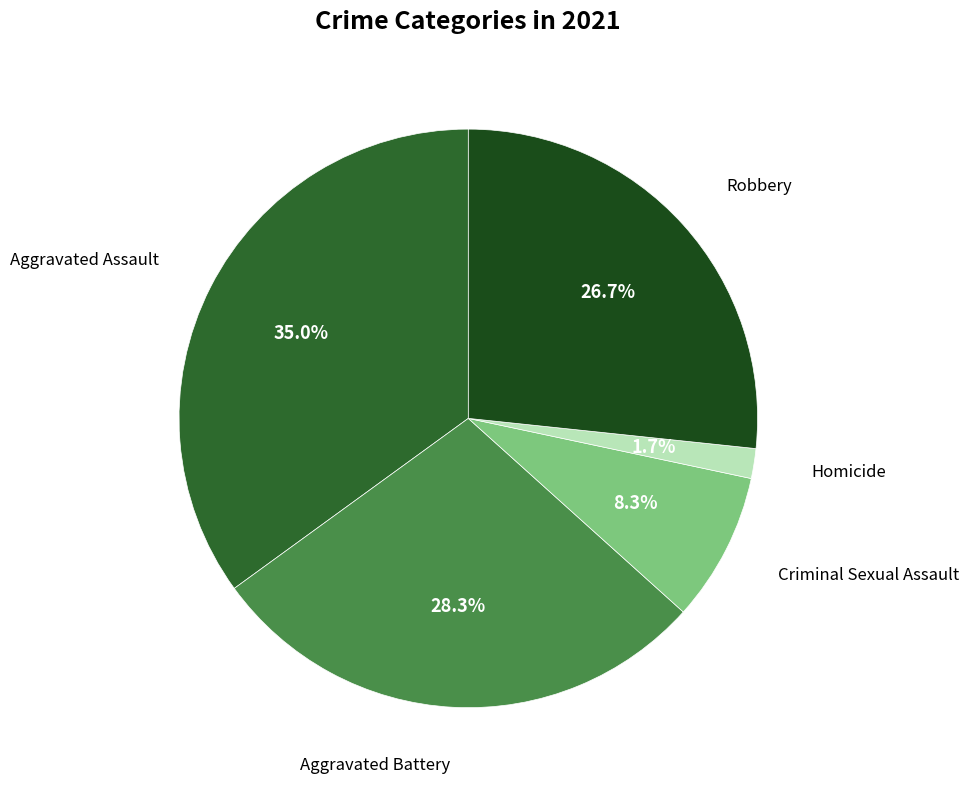

How many segments does this pie chart have?

5